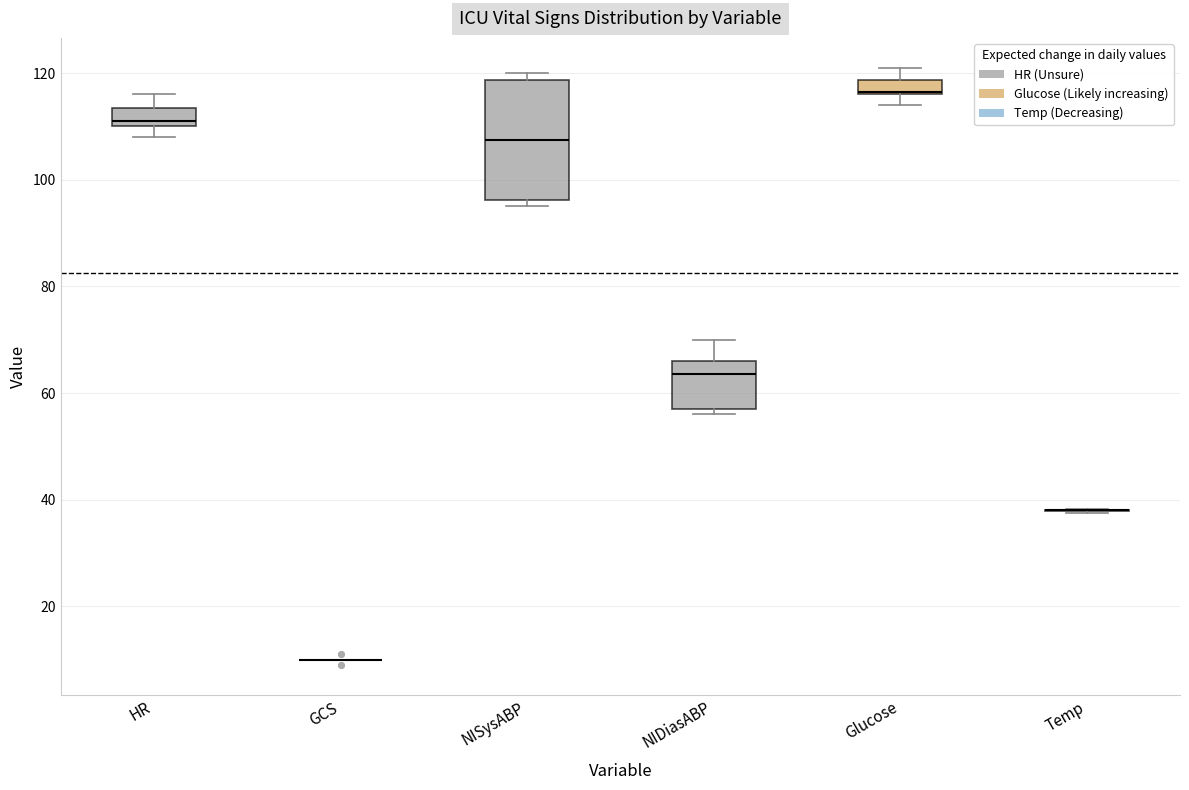

Which box is the tallest, from its lower edge to its upper edge?

NISysABP